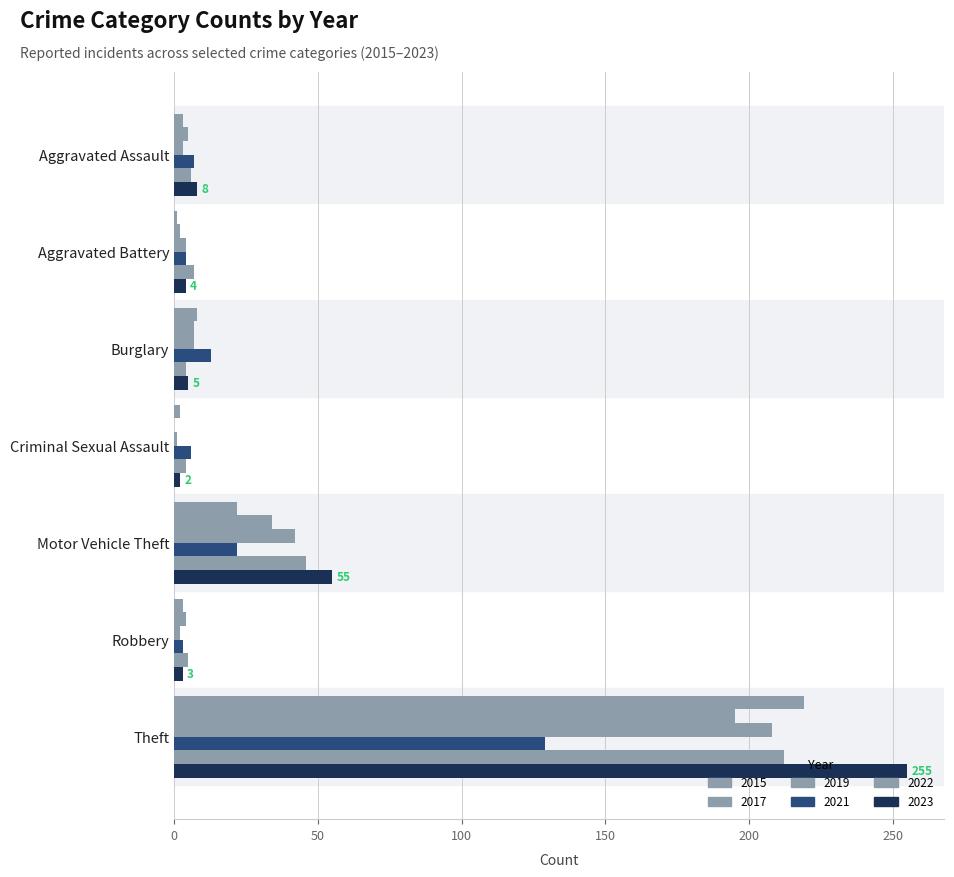

Is the value of 2022 at Theft greater than the value of 2021 at Aggravated Battery?

Yes